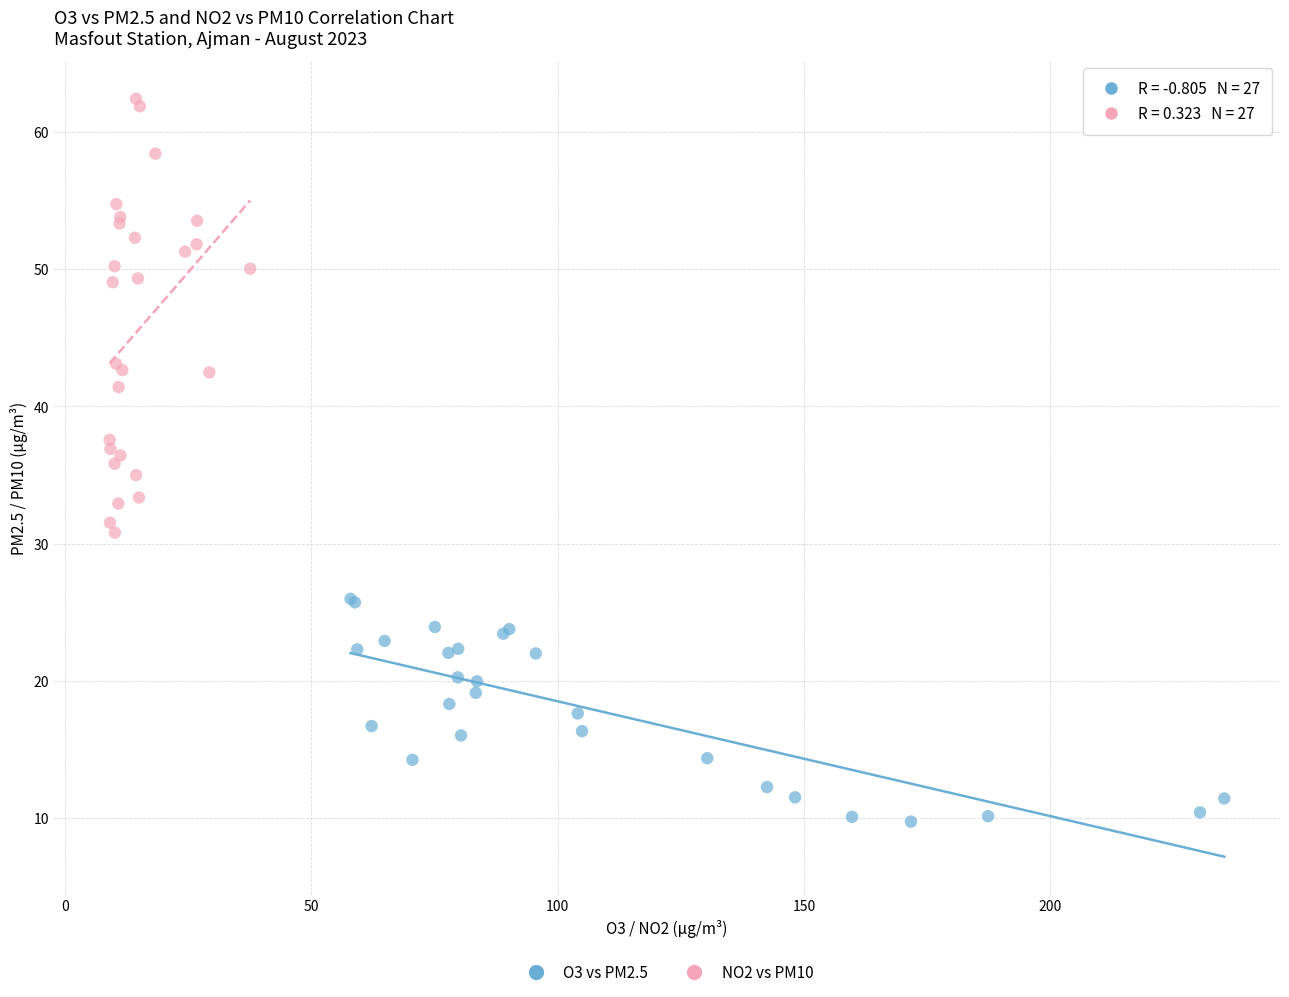

Which series reaches the maximum Y coordinate?

NO2 vs PM10